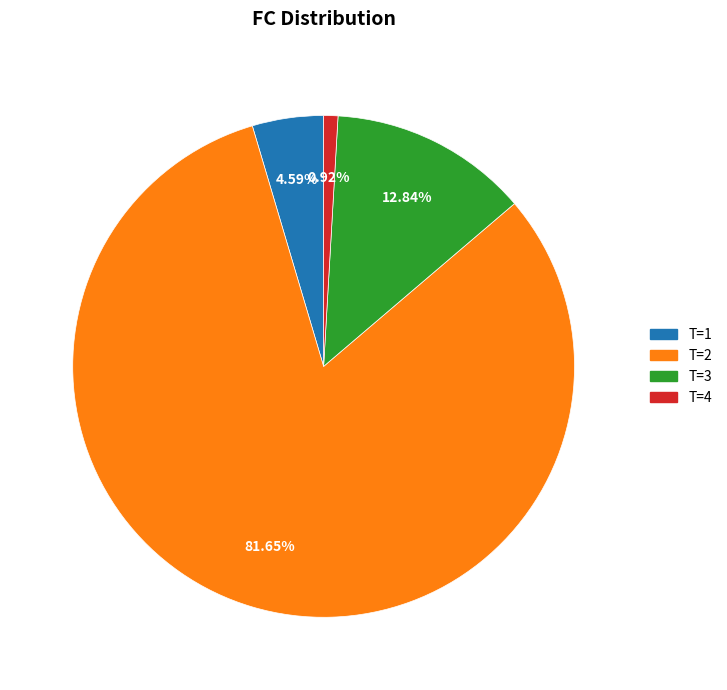

Between T=4 and T=1, which is larger?

T=1